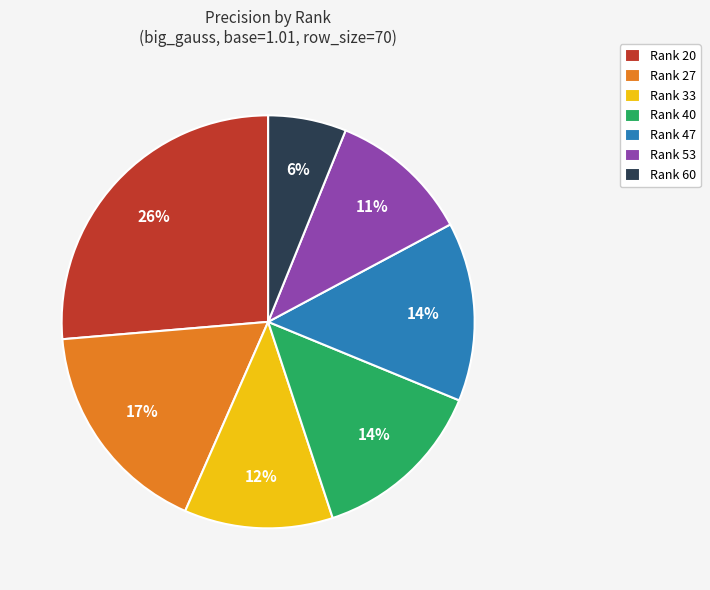

Is the sum of Rank 53 and Rank 27 greater than half?

No